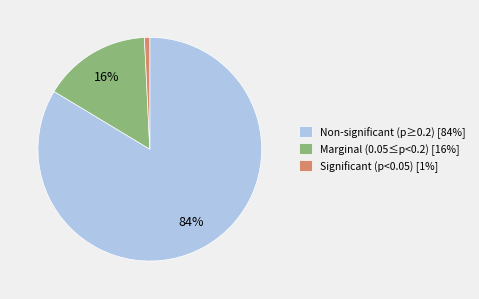

Between Significant (p<0.05) [1%] and Non-significant (p≥0.2) [84%], which is larger?

Non-significant (p≥0.2) [84%]